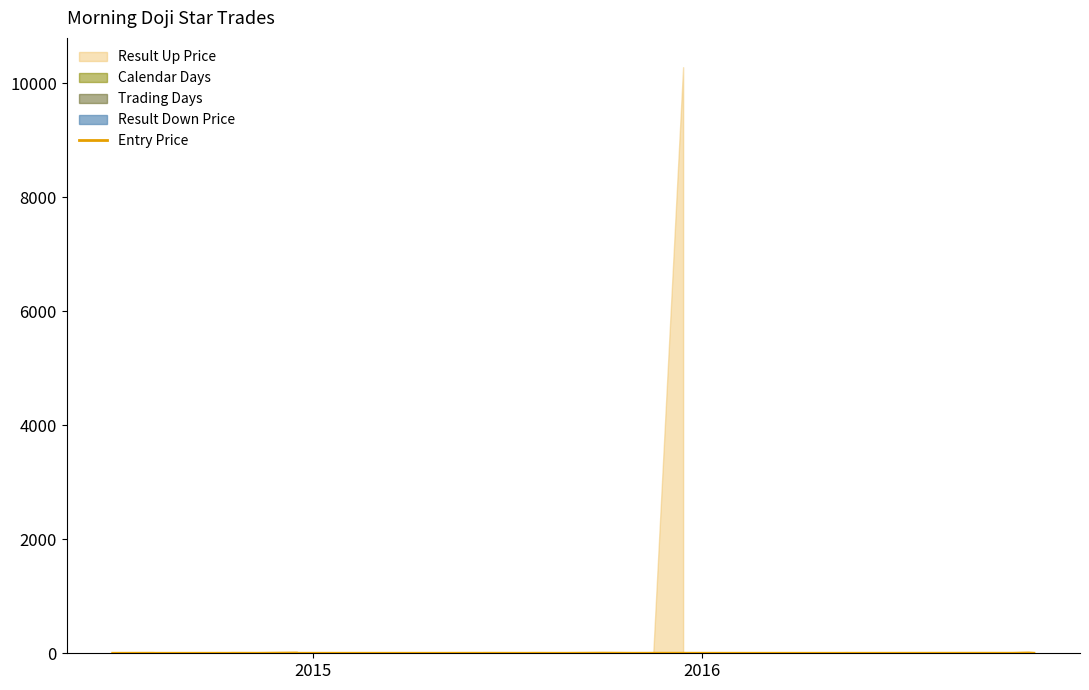

Where is the first local maximum?

2015